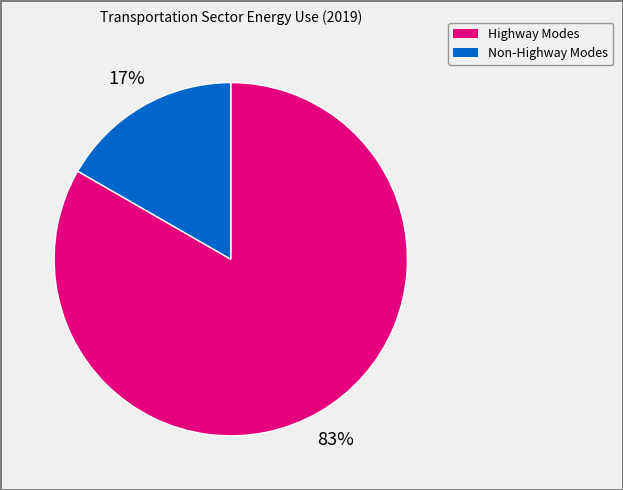

Is there any slice that represents more than half of the pie?

Yes